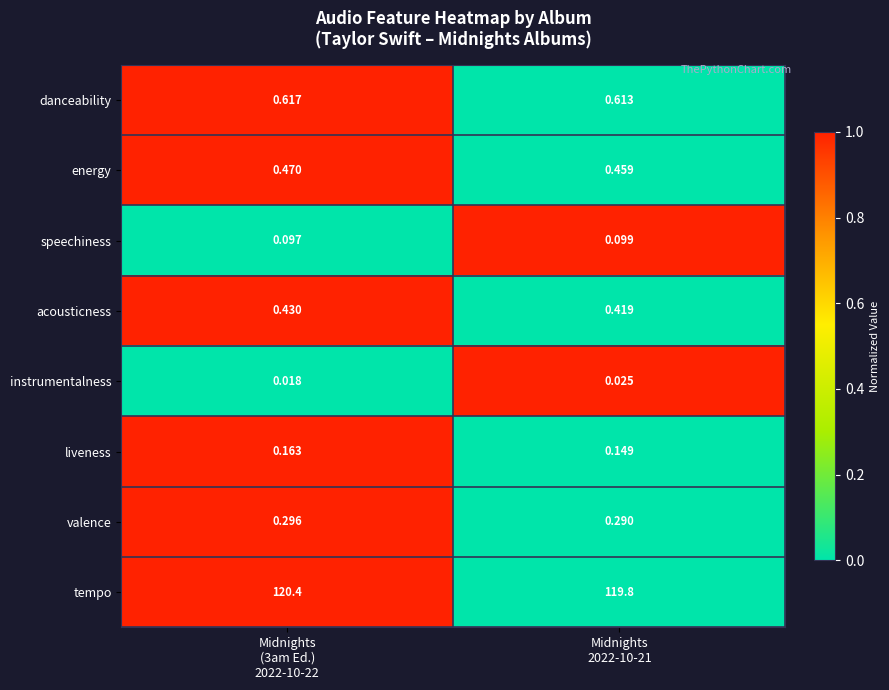

Count the number of categories in the chart.

2